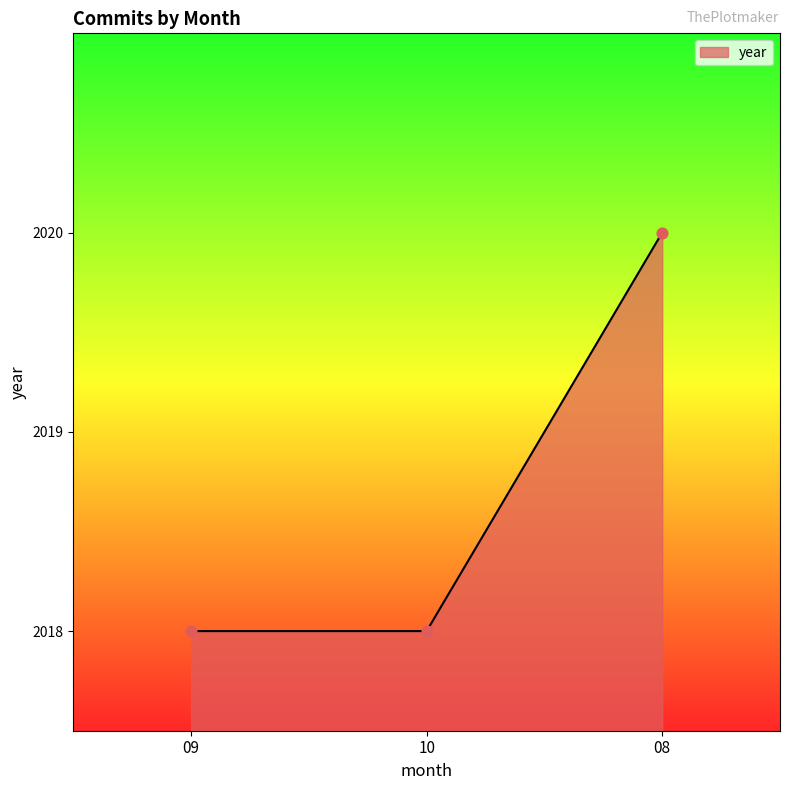

What is the ratio of the value at 09 to the value at 10?

1.0